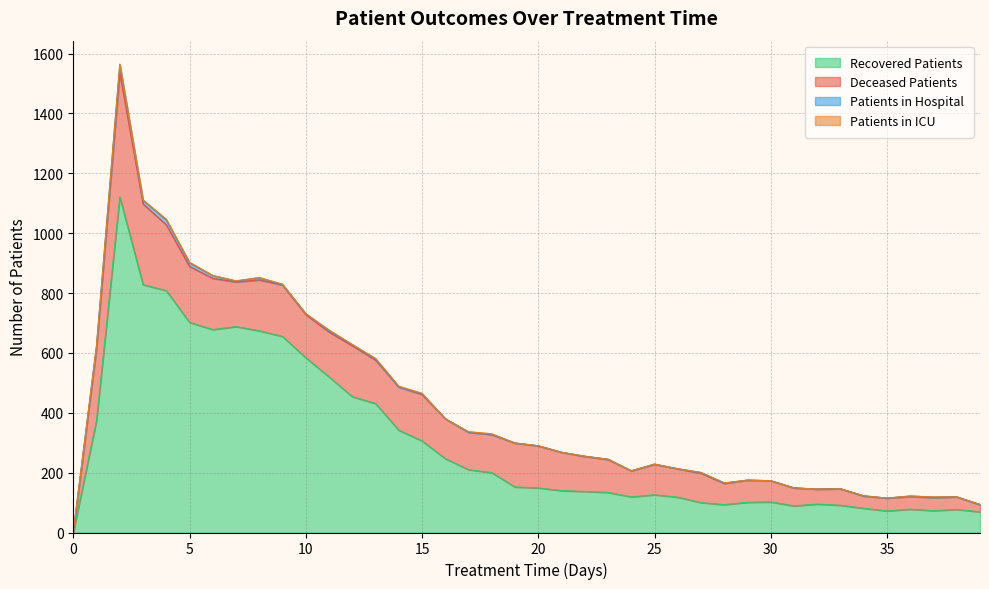

Which category has the highest value in the deceased_patients series?

2